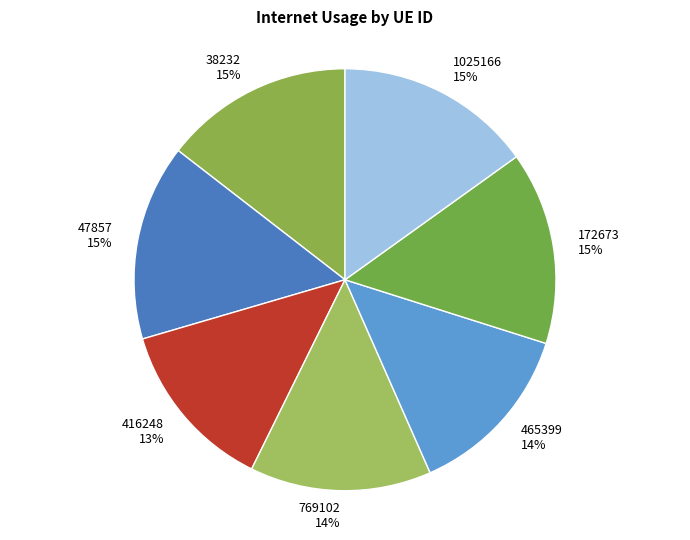

To the nearest percent, what is the combined percentage of 1025166 and 416248?

28%